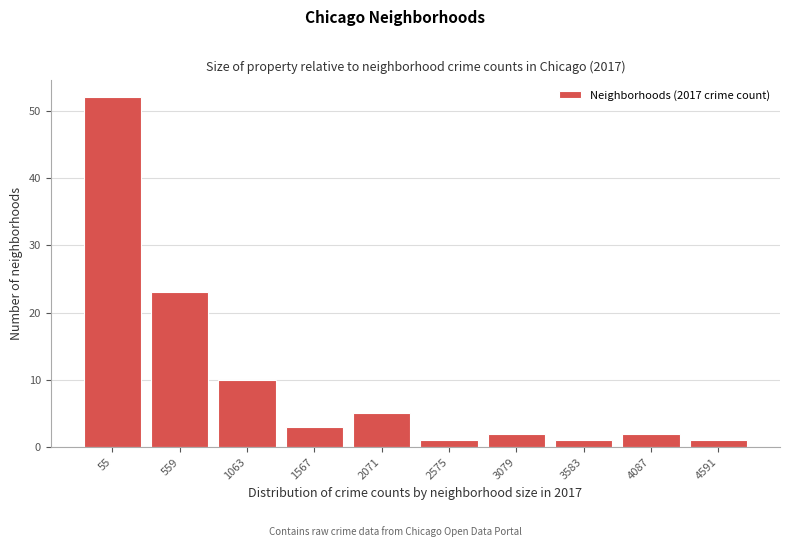

Reading left to right, extract all data points from this chart.

55=52	559=23	1063=10	1567=3	2071=5	2575=1	3079=2	3583=1	4087=2	4591=1